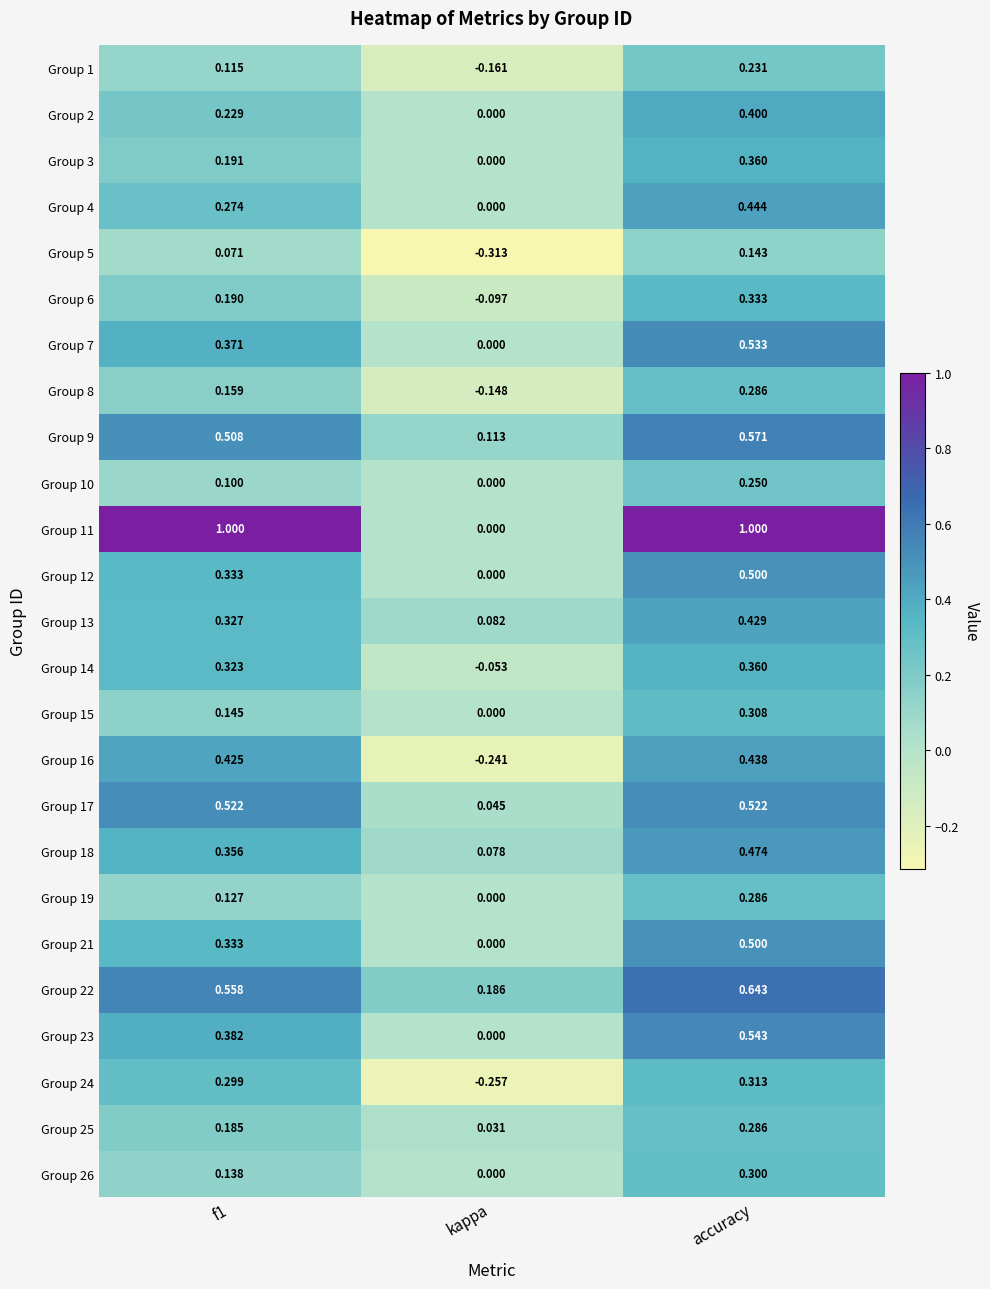

At which category does the chart reach its minimum across all series?

kappa